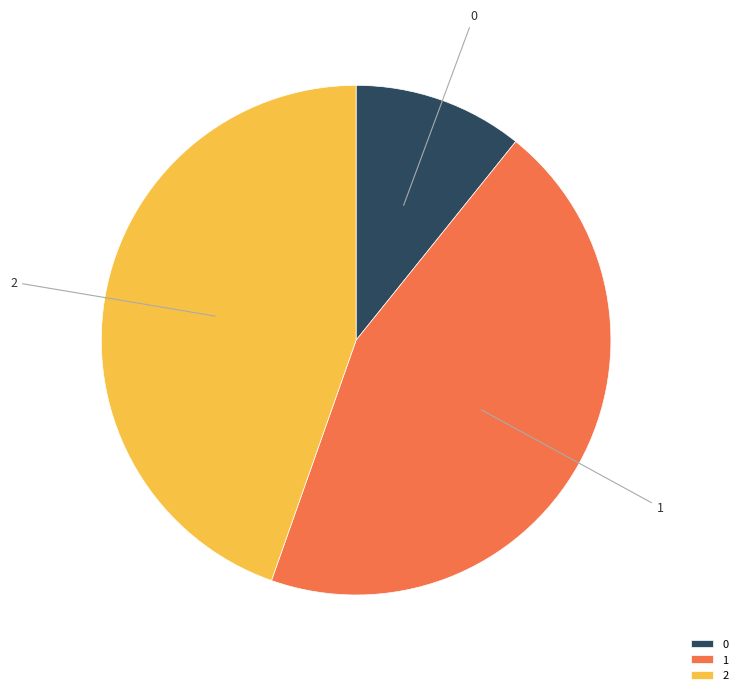

Approximately how many times larger is the value at 2 compared to 1?

1.0